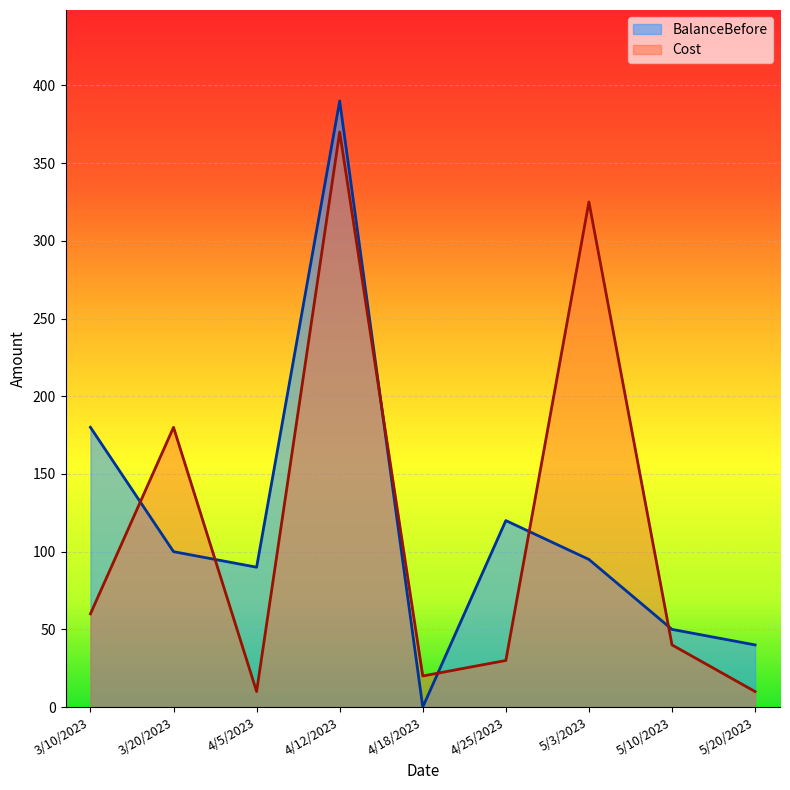

Between 4/5/2023 and 3/10/2023, which is larger?

3/10/2023